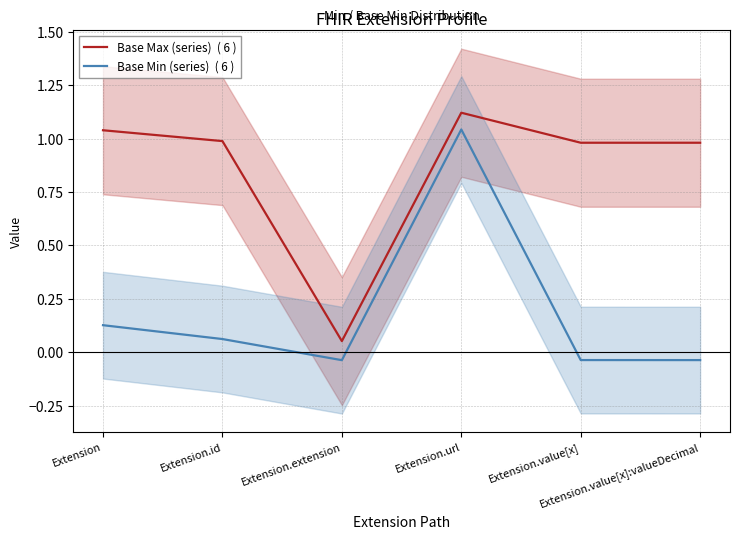

Does the chart have visible grid lines?

Yes